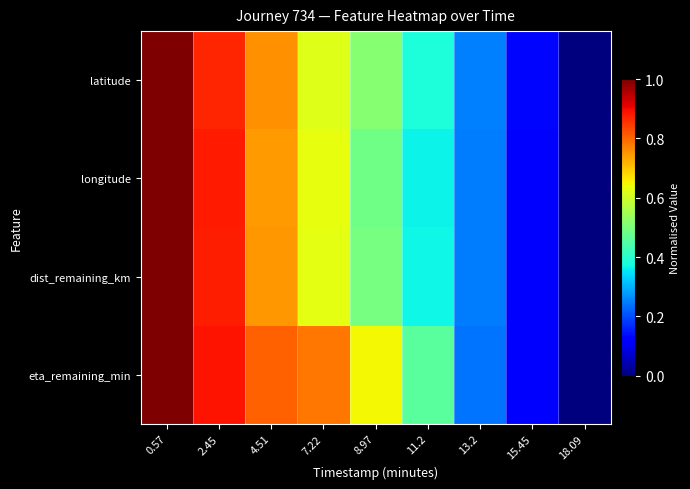

At 8.97, list the series in order from largest to smallest.

eta_remaining_min, latitude, dist_remaining_km, longitude